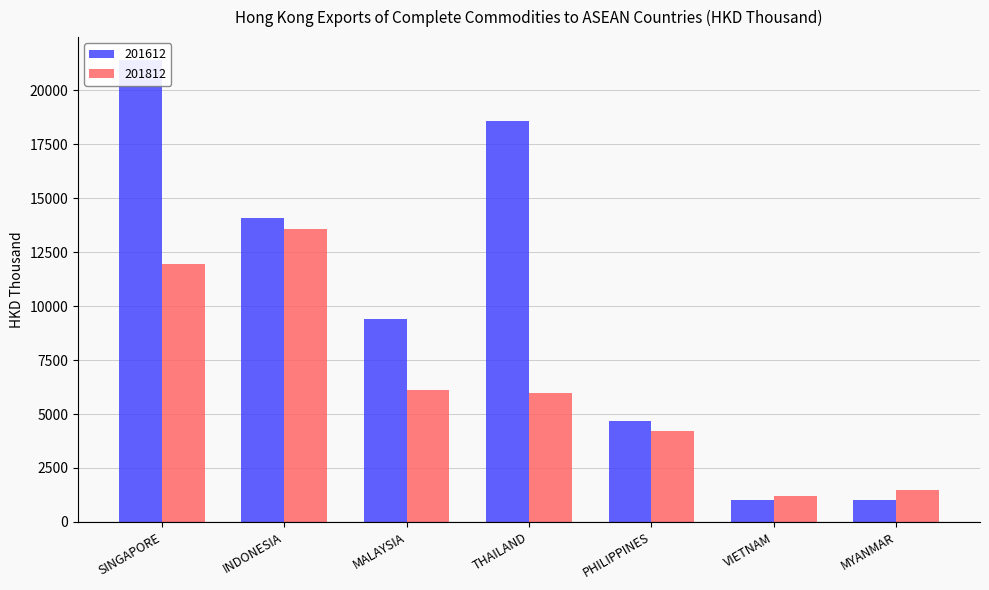

Is the value of 201812 at MALAYSIA greater than the value of 201612 at PHILIPPINES?

Yes